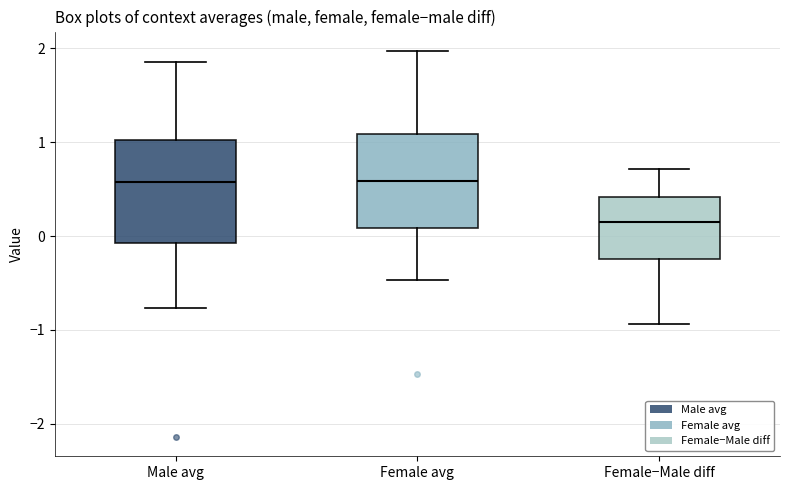

Reading left to right, read every box against the y-axis: the position of its median line, the range the box covers, and the ends of its whiskers. The values are not printed on the chart, so give them approximately, as read against the axis.

Male avg: median 0.6, box -0.1 to 1.0, whiskers -0.8 to 1.9
Female avg: median 0.6, box 0.1 to 1.1, whiskers -0.5 to 2.0
Female−Male diff: median 0.1, box -0.2 to 0.4, whiskers -0.9 to 0.7